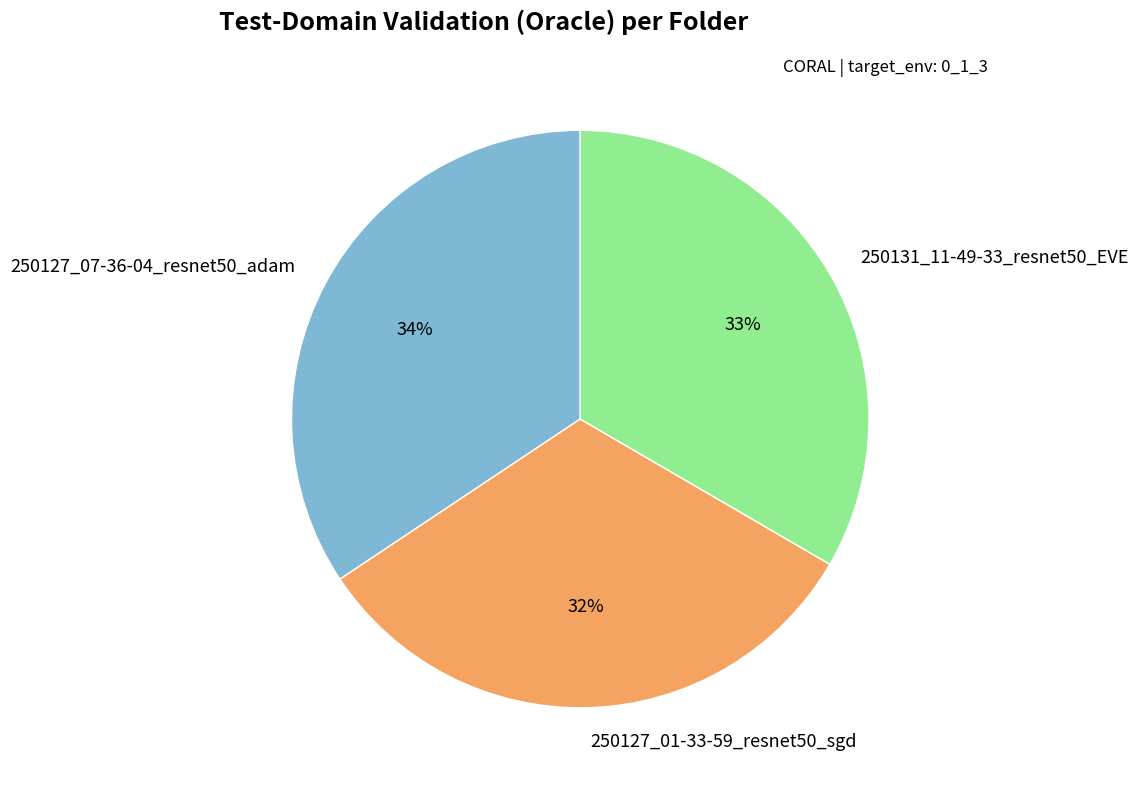

Count the number of slices in the pie.

3